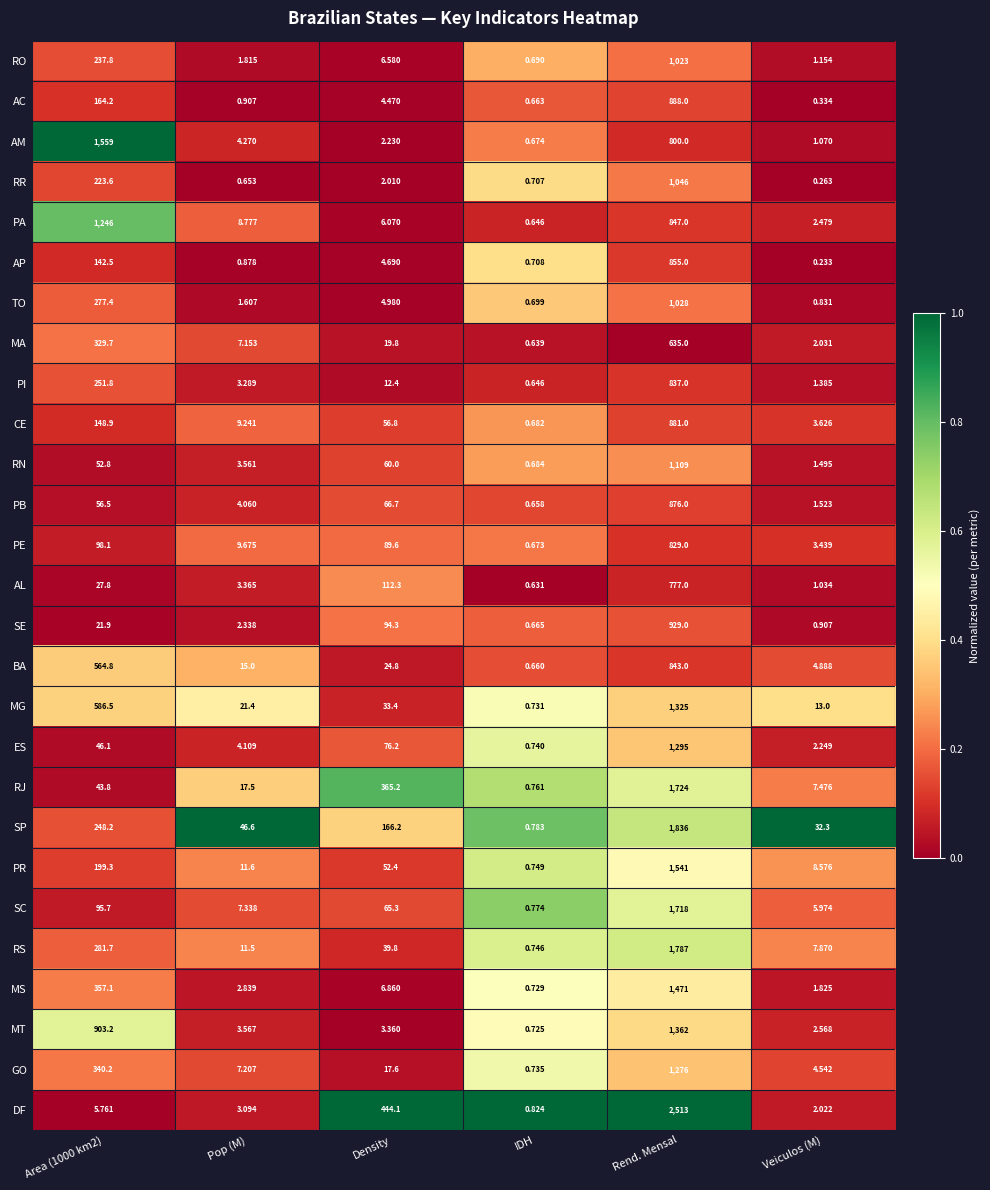

What is the difference between the highest and lowest values at Rend. Mensal?

1878.0